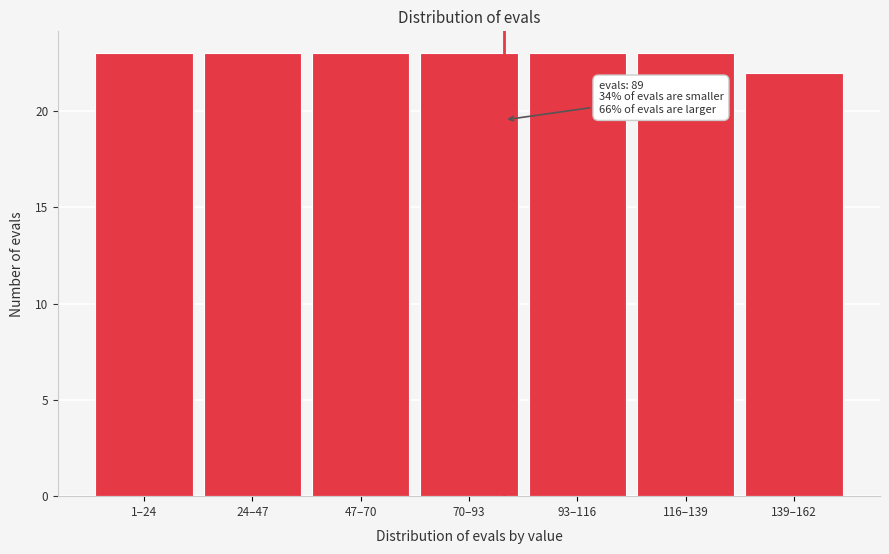

Reading left to right, list all the values displayed in this chart.

23	23	23	23	23	23	22